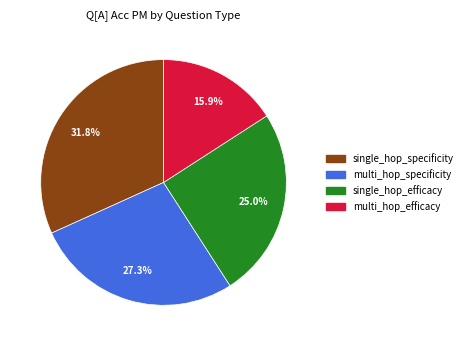

Which slice is the smallest?

multi_hop_efficacy